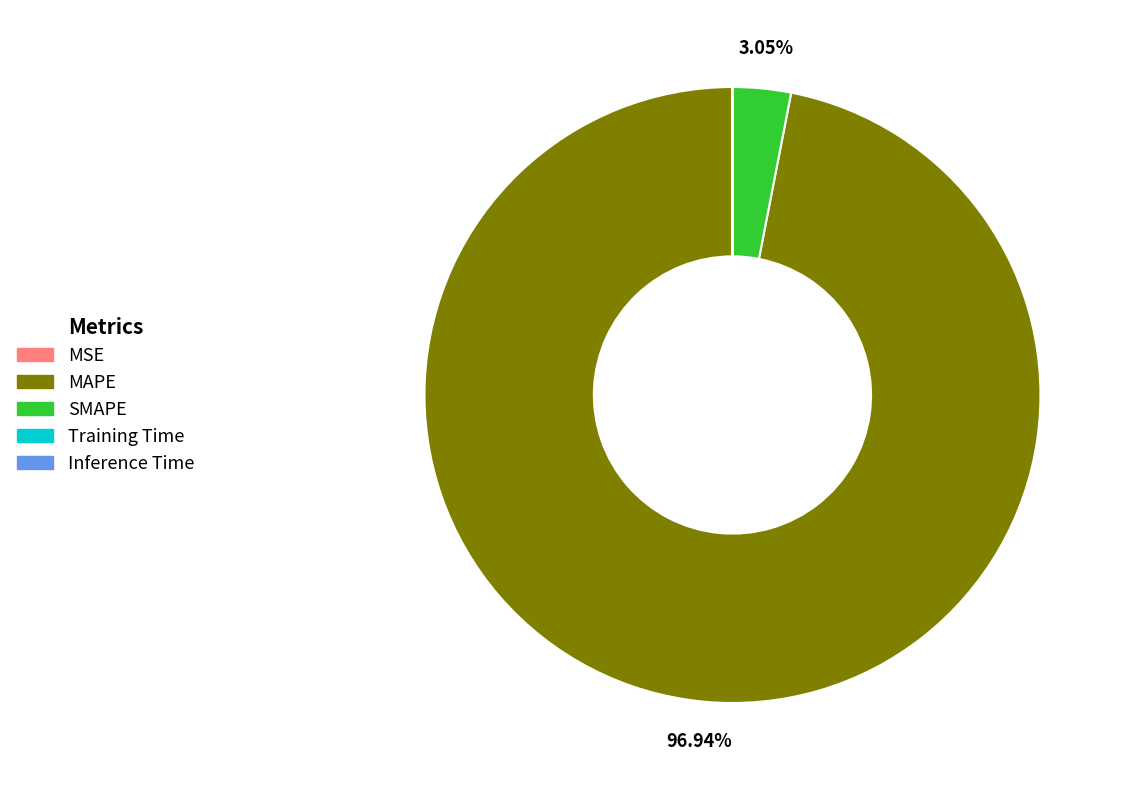

What is the largest slice in the pie chart?

MAPE